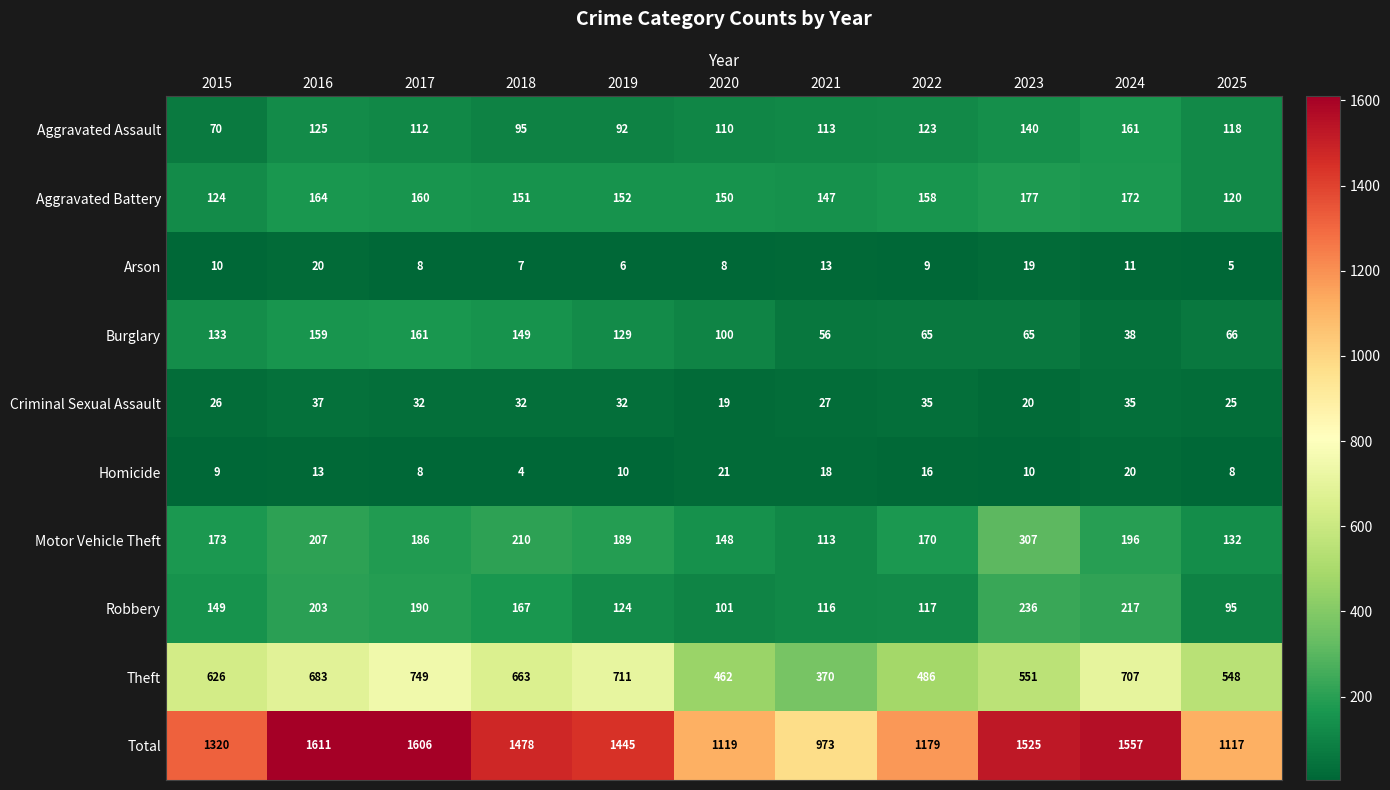

What is the spread (max minus min) of values at 2017?

1598